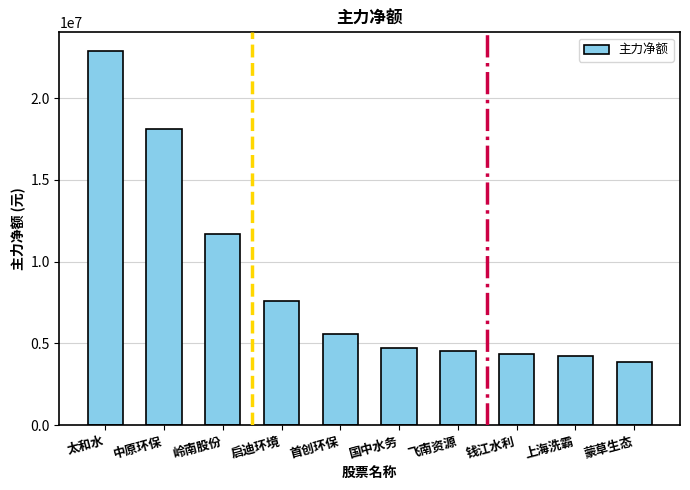

What is the difference between the values at 太和水 and 飞南资源?

18317542